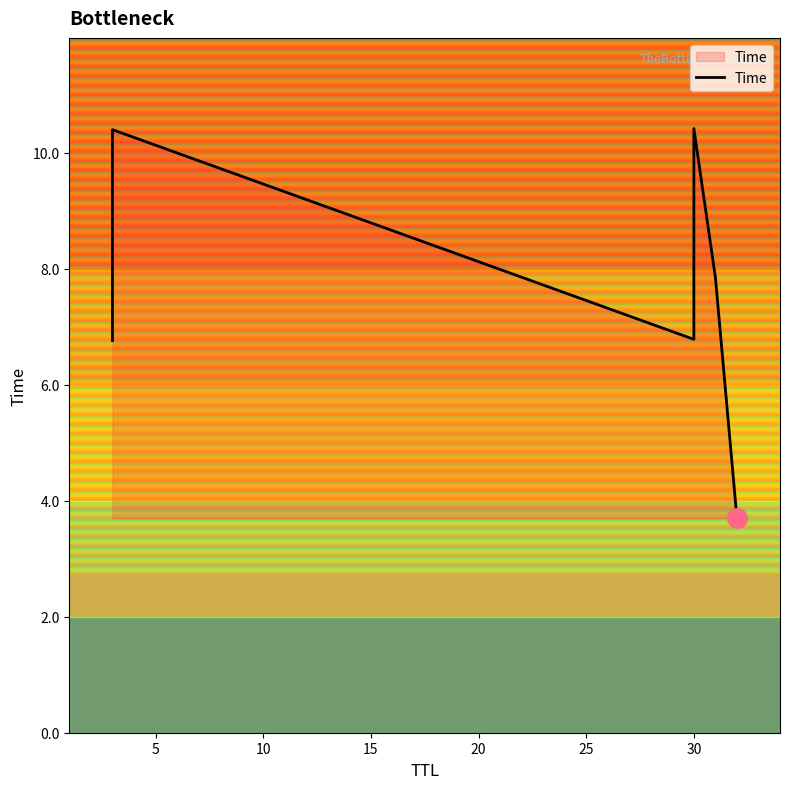

Reading right to left, extract all data points from this chart.

3.7	7.8	10.4	6.8	10.4	6.8